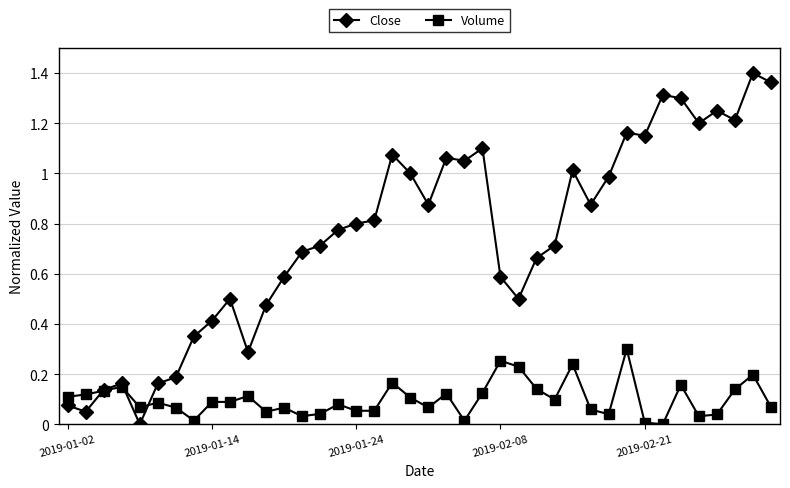

Count the number of categories in the chart.

40